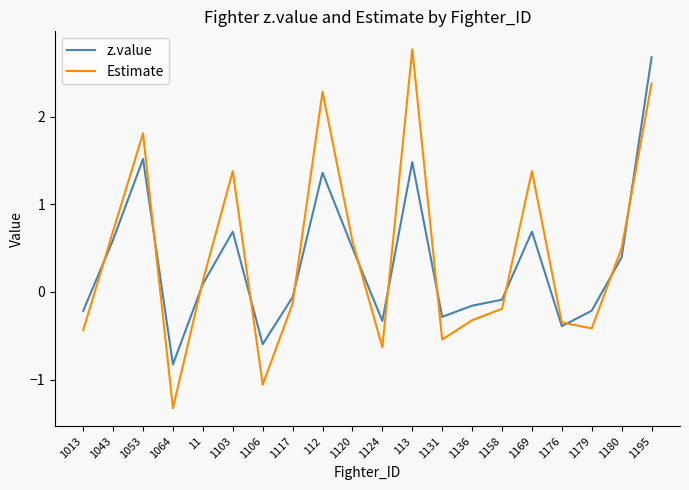

Does the chart have visible grid lines?

No